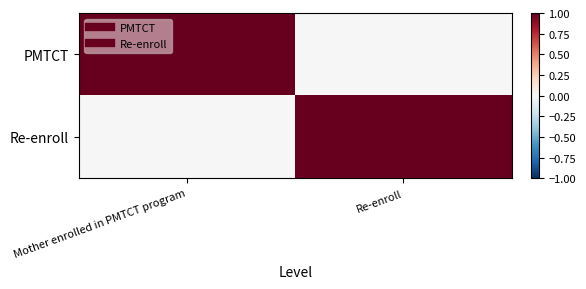

Which series has the widest spread of values?

PMTCT